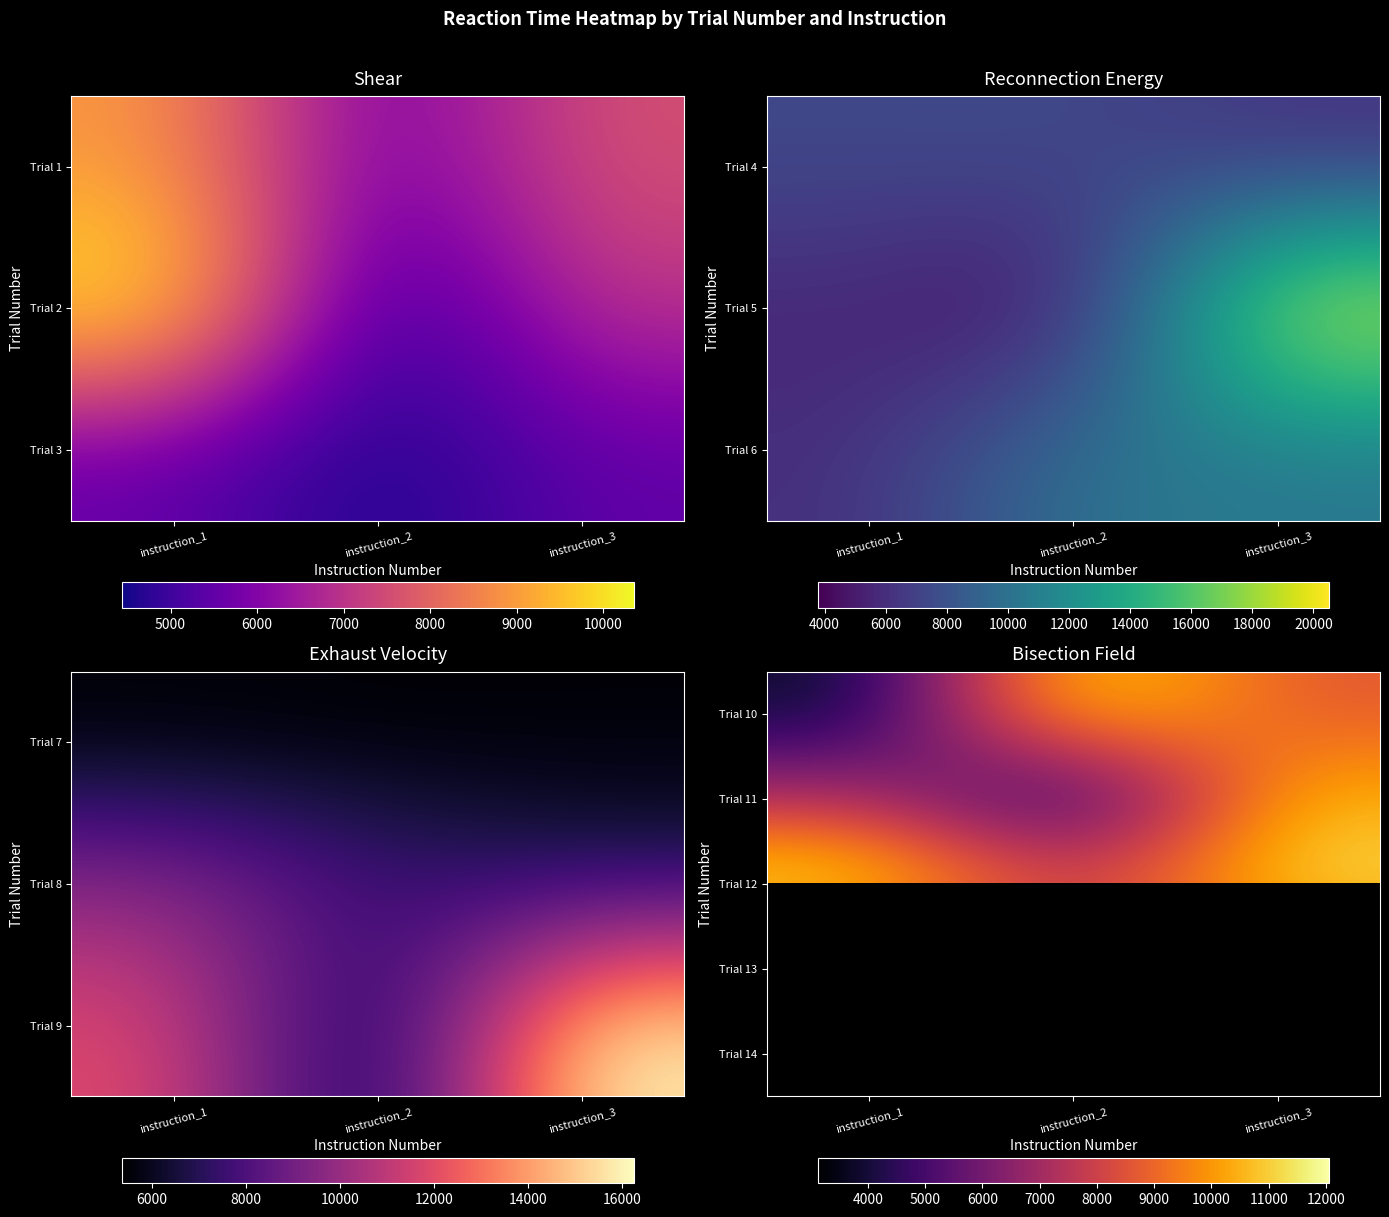

What is the difference between the highest and lowest values at instruction_2?

8472.0